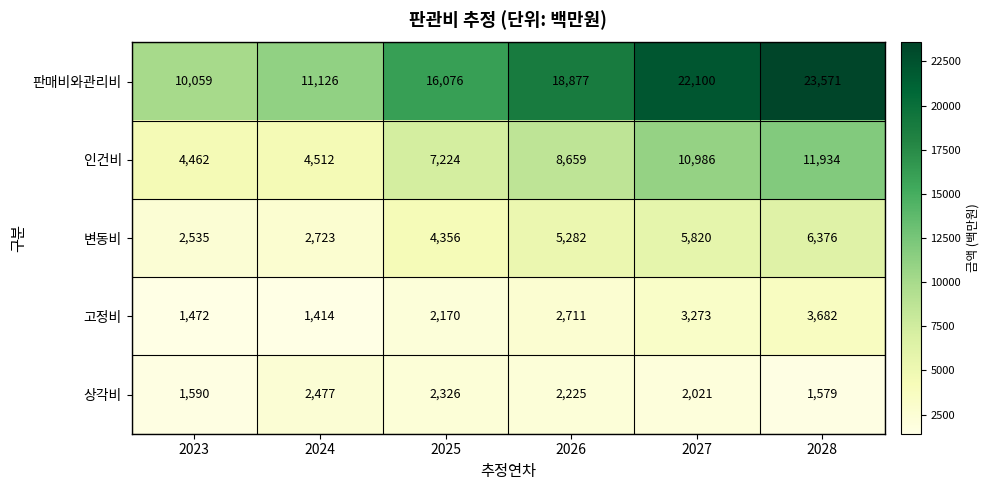

Is it true that 인건비 equals 10986 at 2027?

True